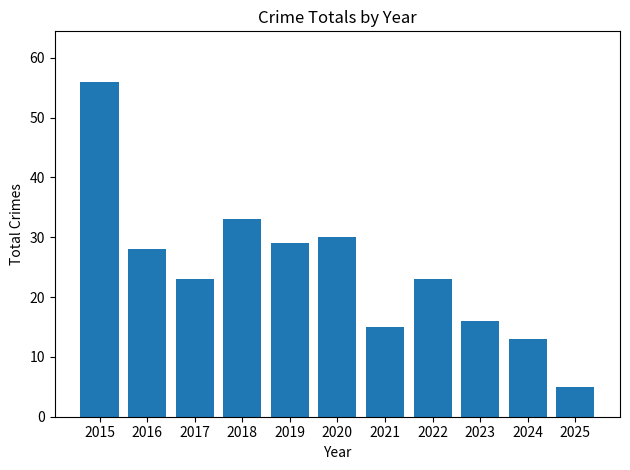

What is the value of the 11th bar from the left?

5